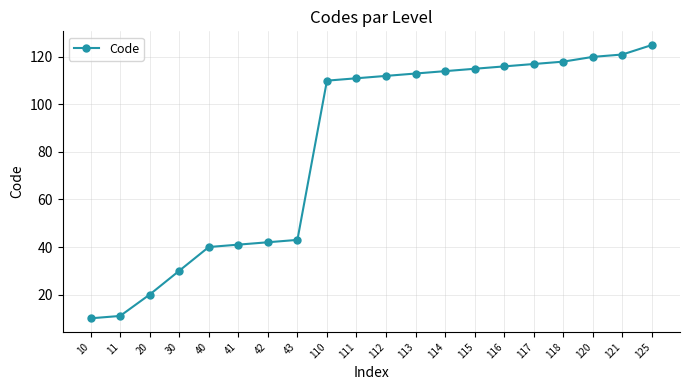

Reading left to right, list all the values displayed in this chart.

10=10	11=11	20=20	30=30	40=40	41=41	42=42	43=43	110=110	111=111	112=112	113=113	114=114	115=115	116=116	117=117	118=118	120=120	121=121	125=125